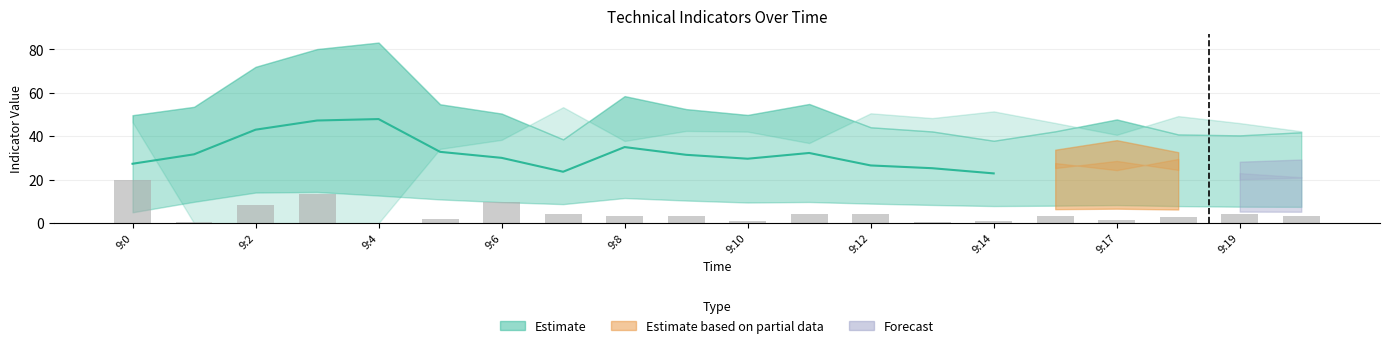

The atr_14 series shows 0.2 at 9:14. True or false?

False